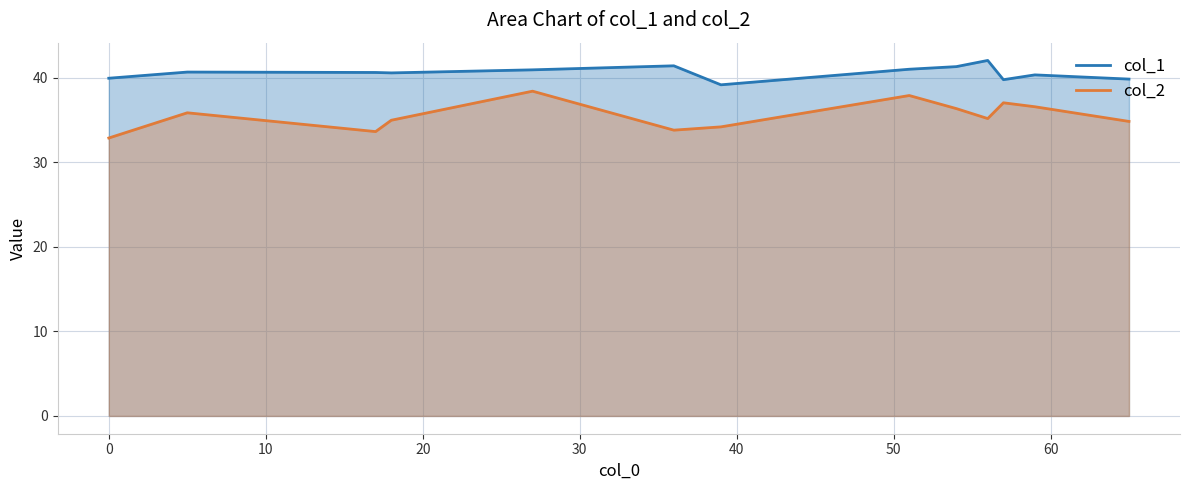

What is the sum of all col_1 values?

527.3